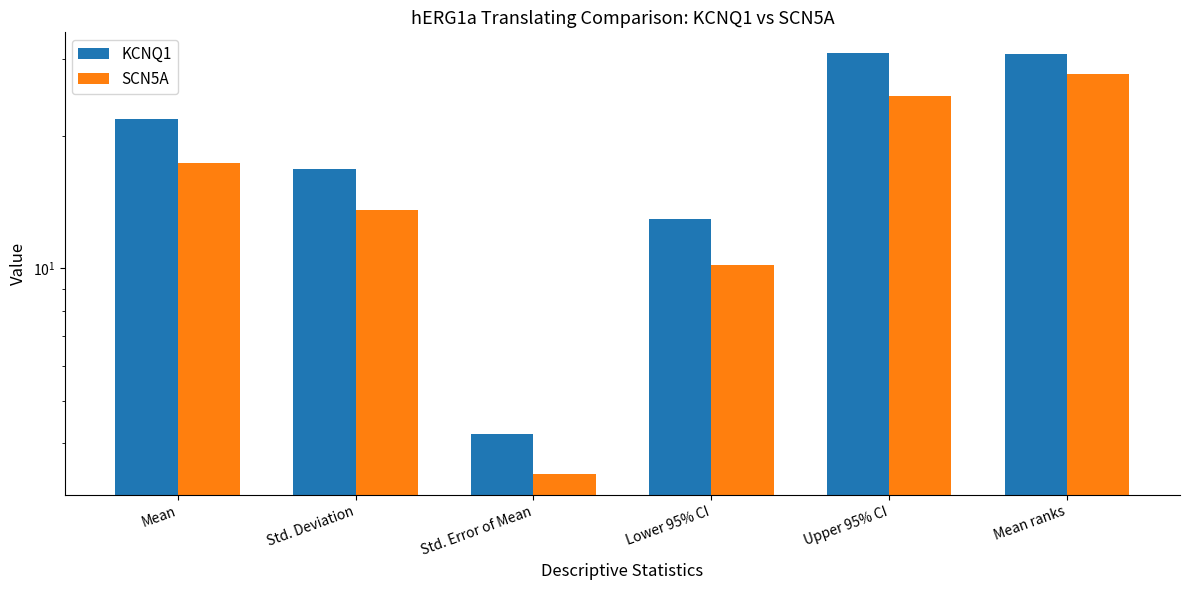

The value of KCNQ1 at Mean is 37.0. True or false?

False